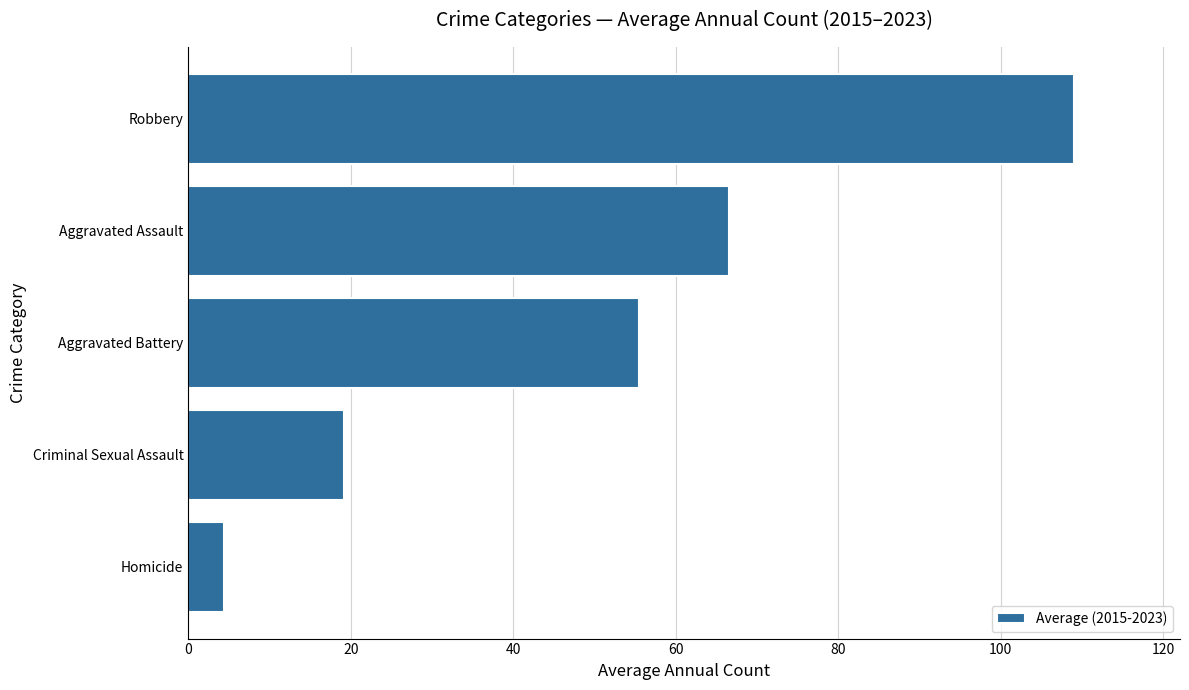

Which has a higher value, Criminal Sexual Assault or Homicide?

Criminal Sexual Assault